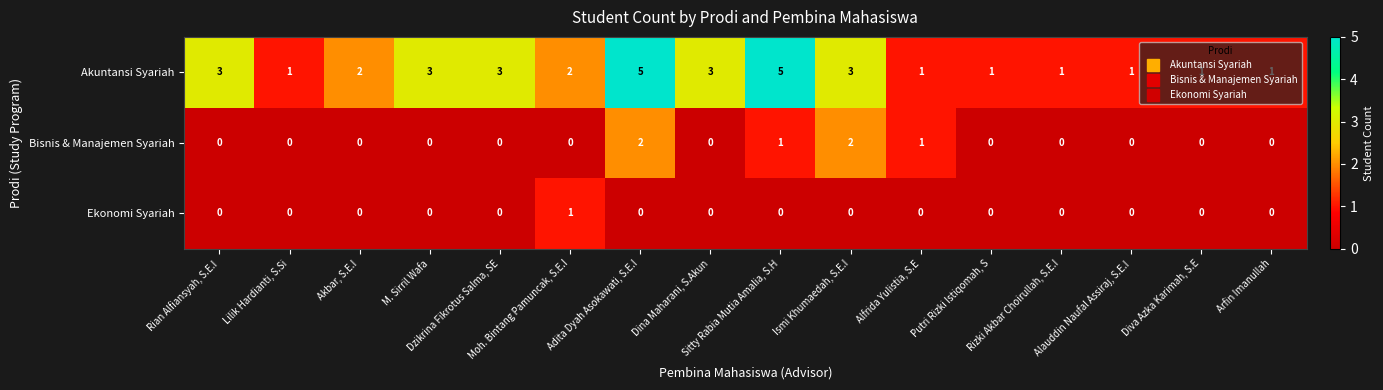

What is the sum of all Akuntansi Syariah values?

36